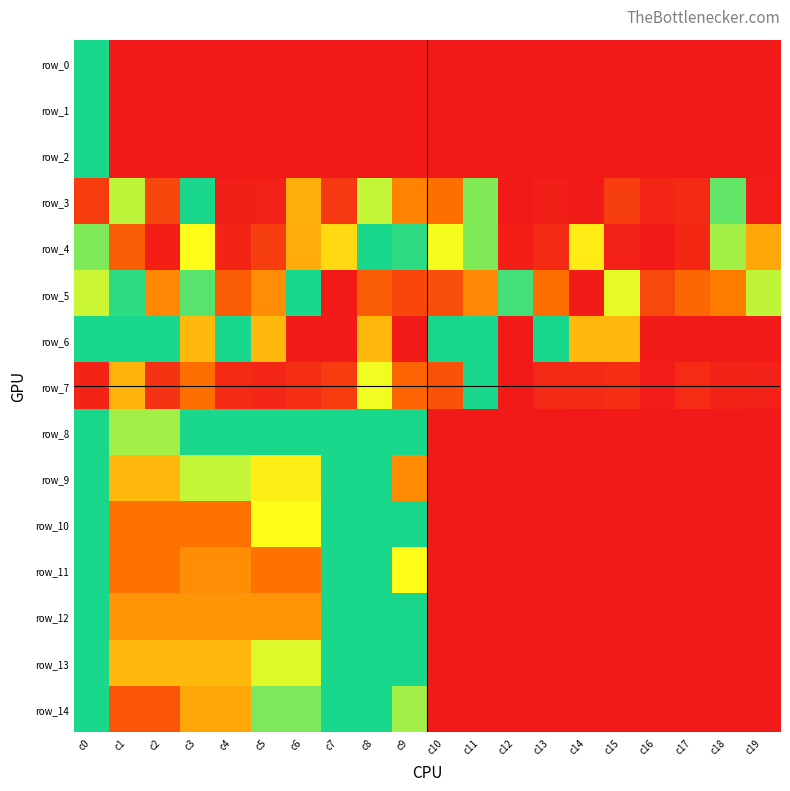

The row_2 series shows 1.0 at c0. True or false?

True